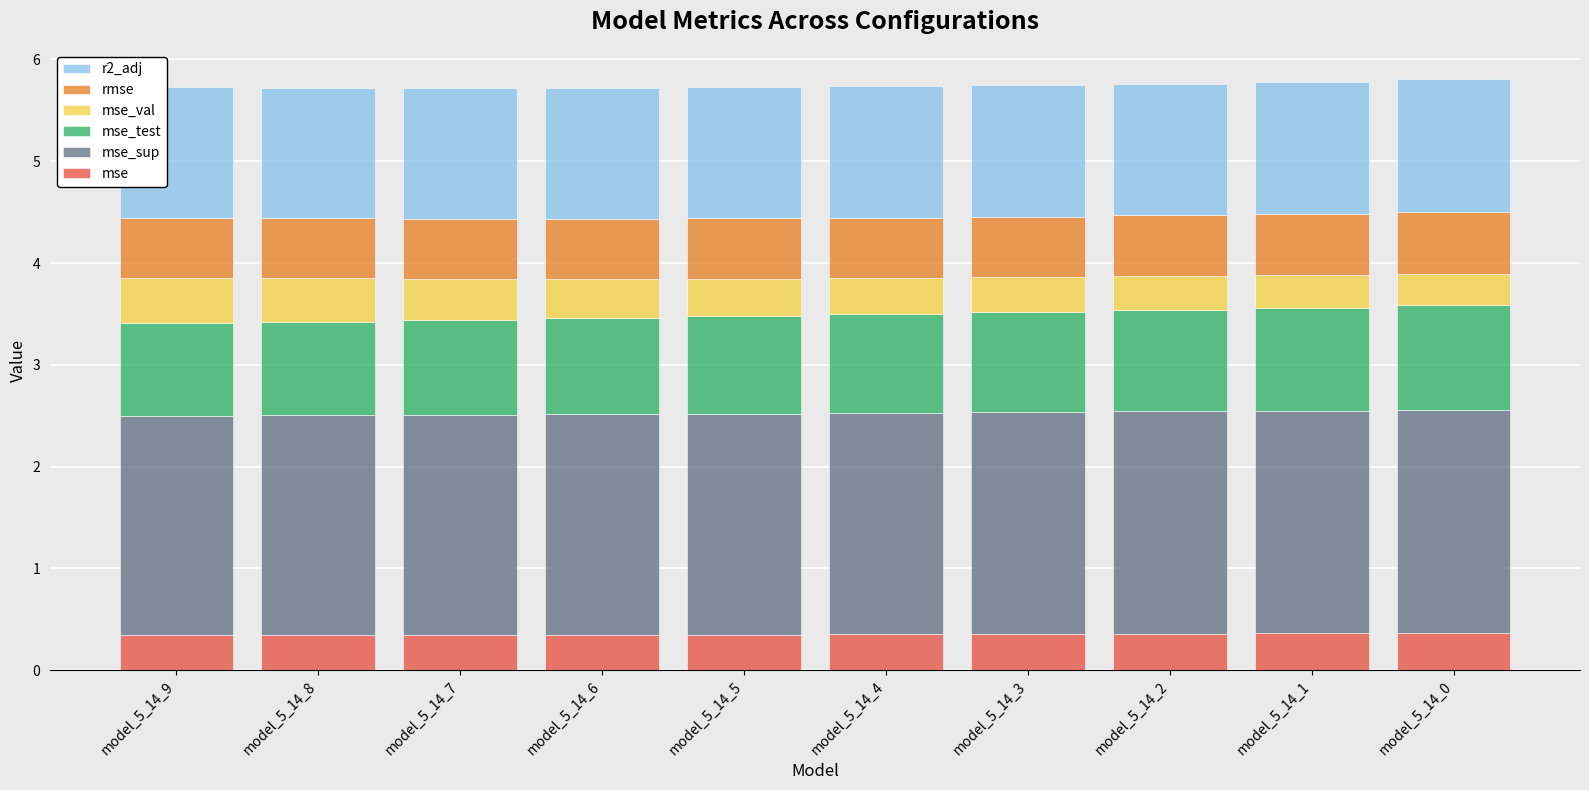

How many mse values are between 0 and 1?

10